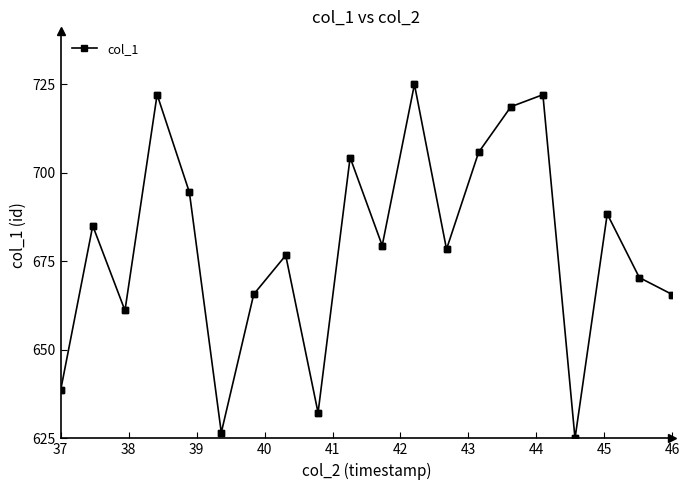

What is the value of the 34th point from the left?

625.0